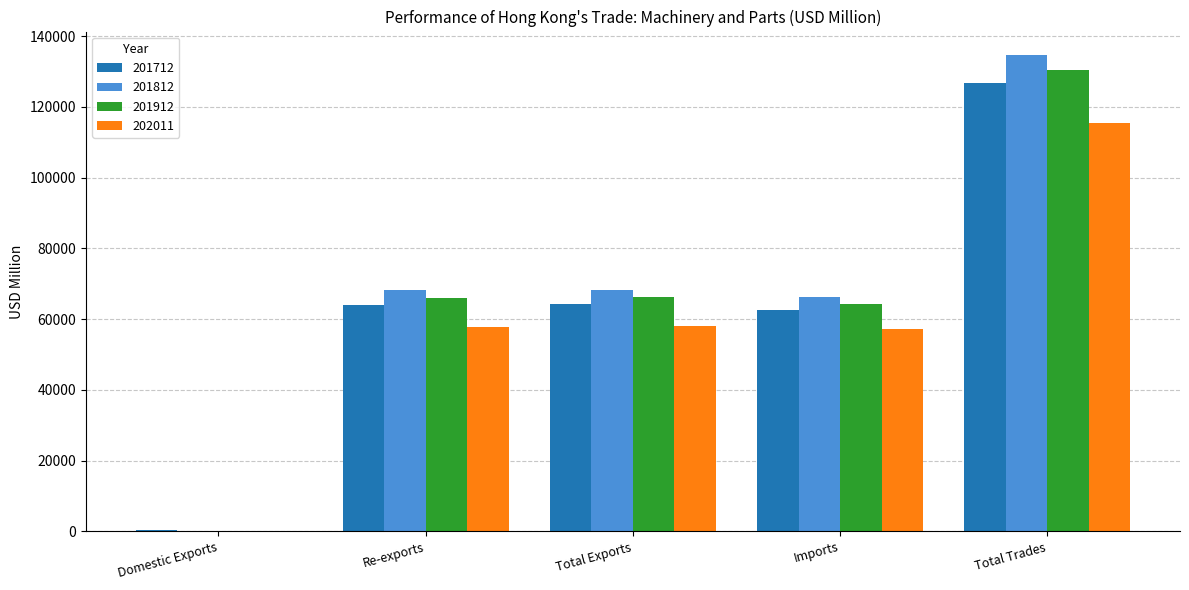

Between Imports and Total Trades, which series saw the biggest shift?

201812